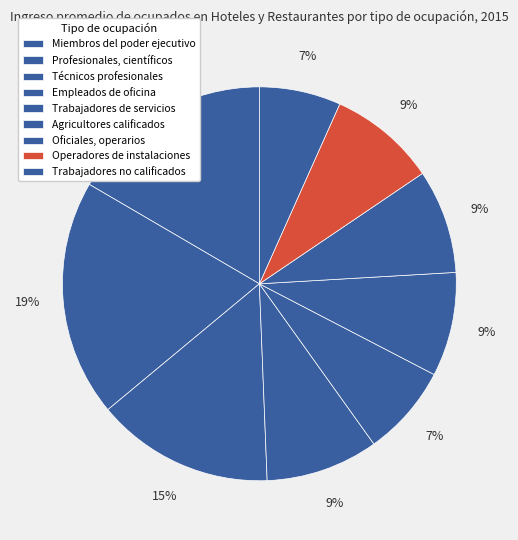

True or false: Agricultores calificados accounts for 9% of the total.

True